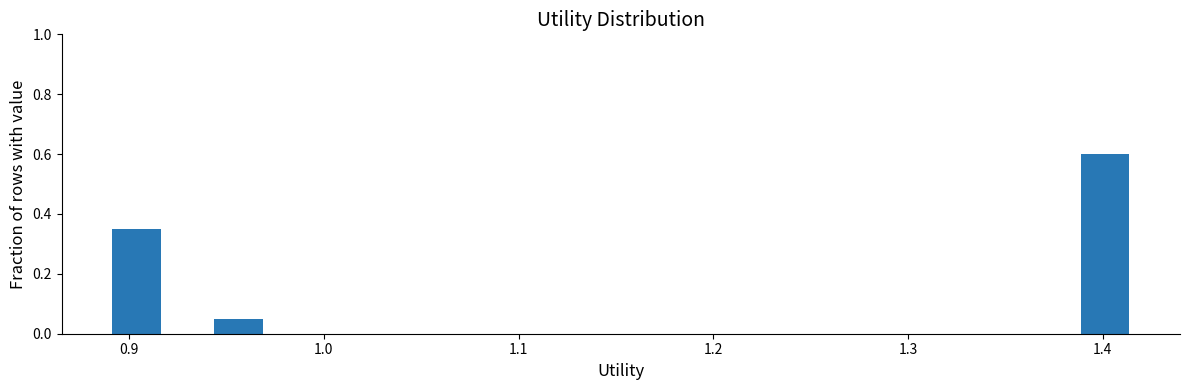

Read against the x-axis, roughly where is the centre of the tallest bar?

1.40